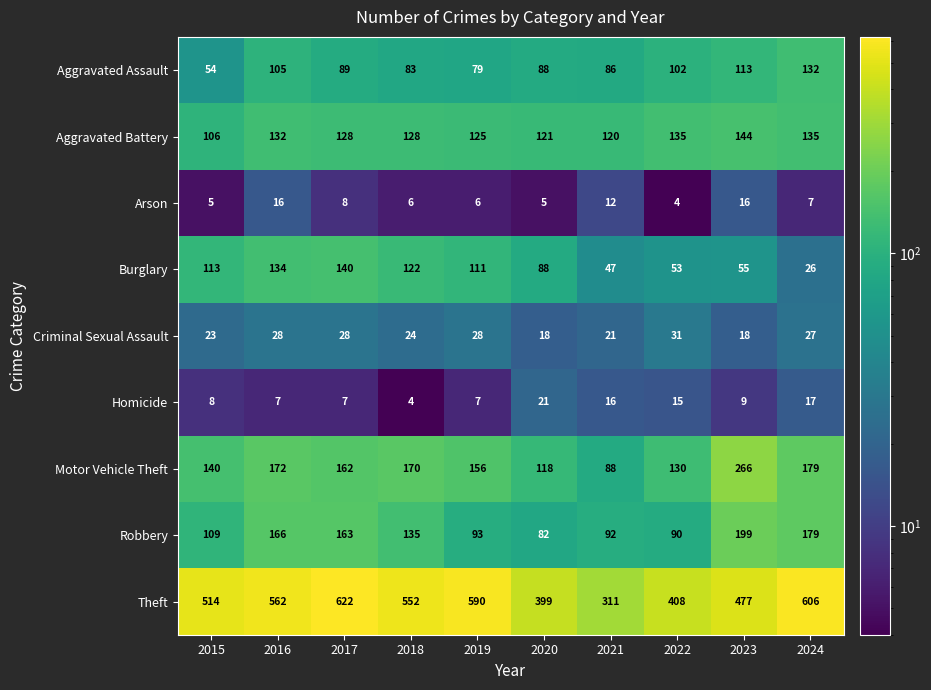

What is the difference between the second highest and second lowest values in the Aggravated Assault series?

34